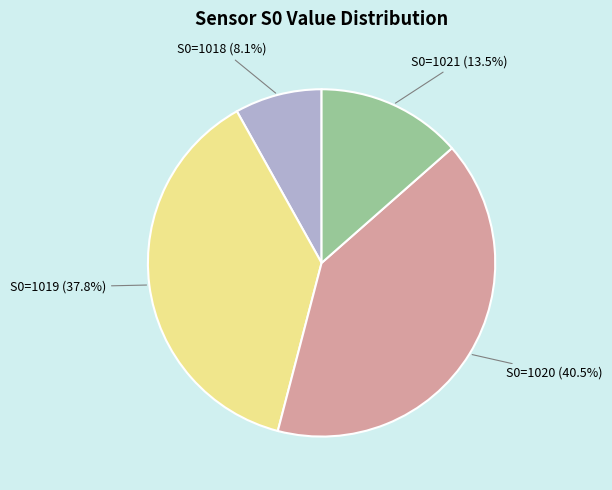

To the nearest percent, what is the average slice percentage?

25%